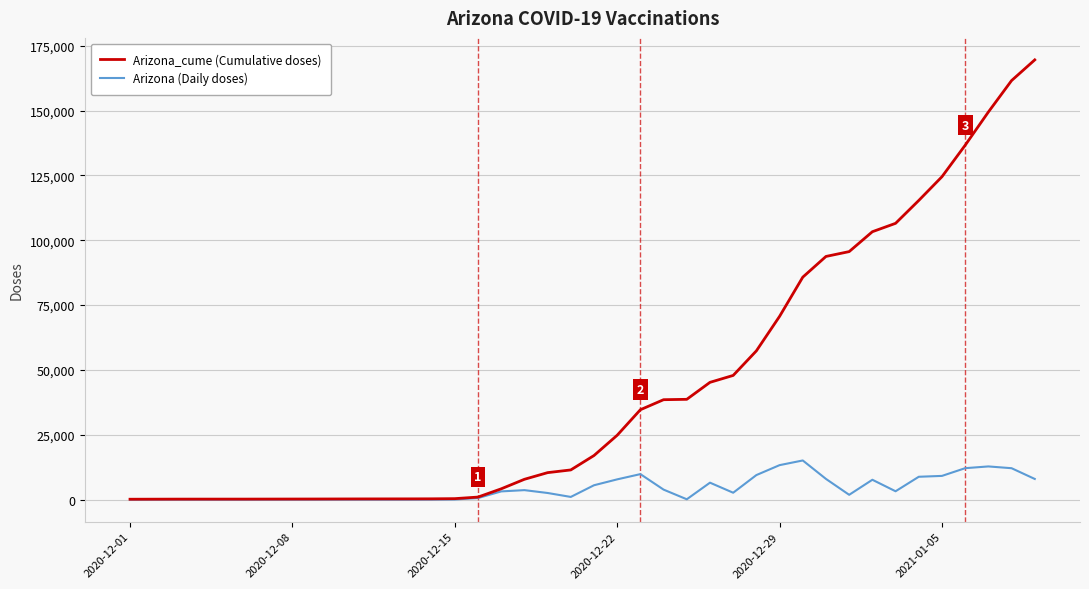

Which series has the largest total across all categories?

Arizona_cume (Cumulative doses)